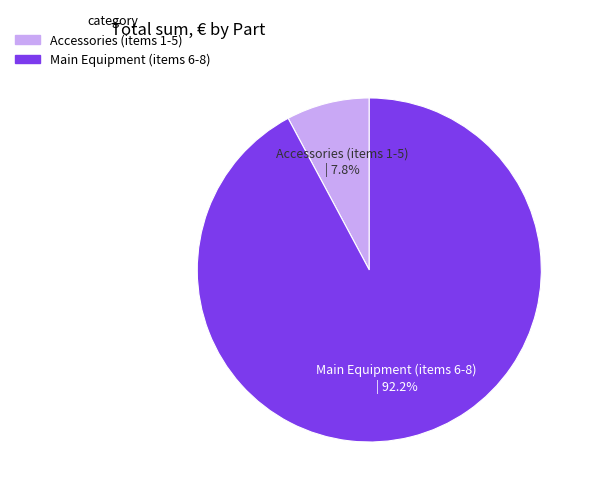

Does any single category account for the majority?

Yes